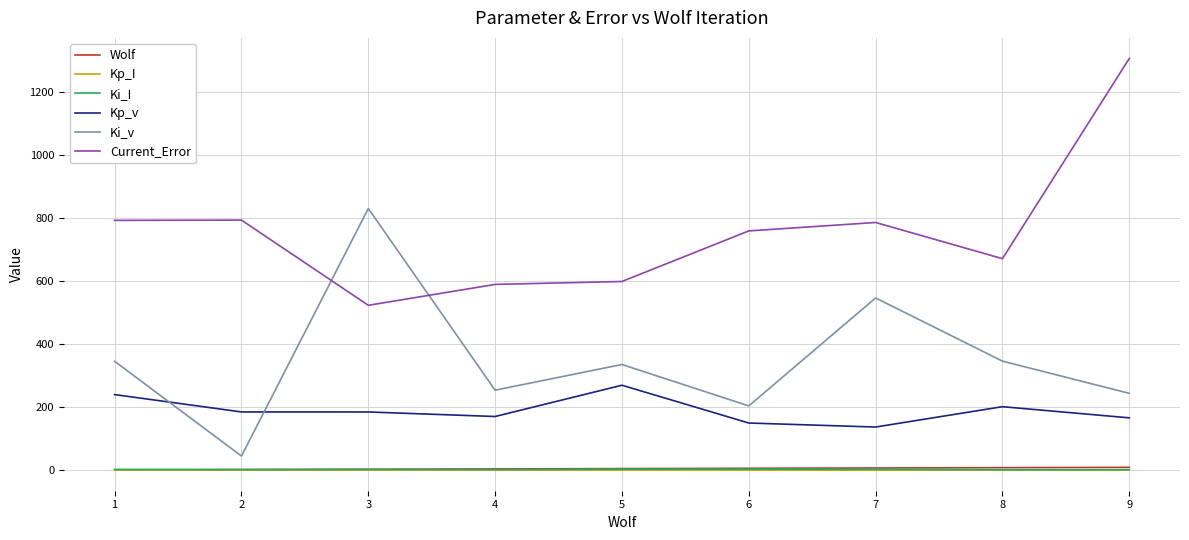

True or false: Ki_I and Kp_I cross at least once.

False